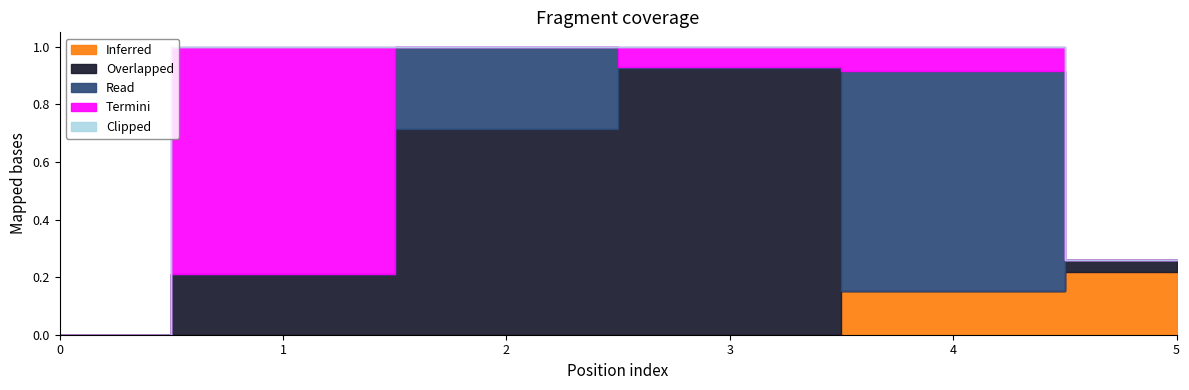

At how many categories does at least one series exceed 0?

5